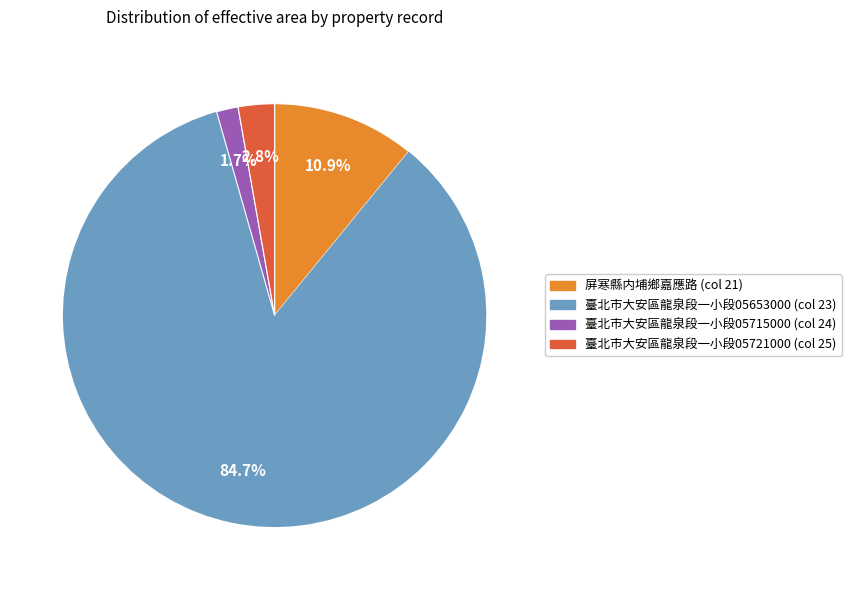

Does any single category account for the majority?

Yes